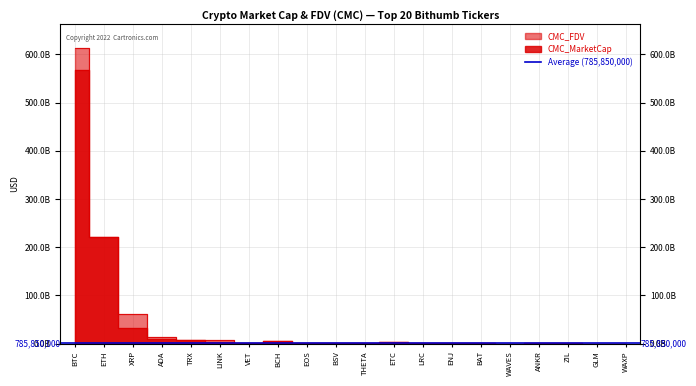

What is the label of the 15th point from the right?

LINK